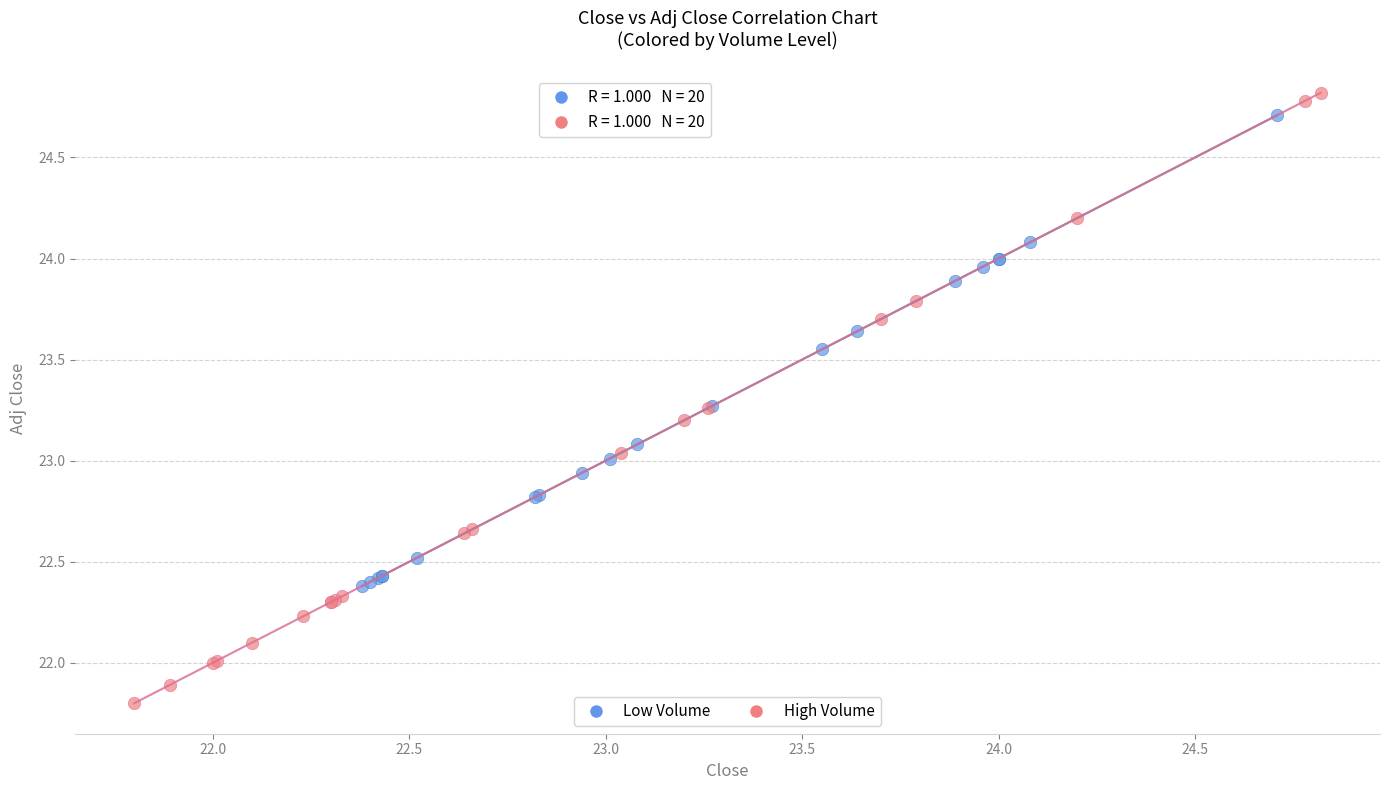

Which series has the widest spread of Y values?

High Volume